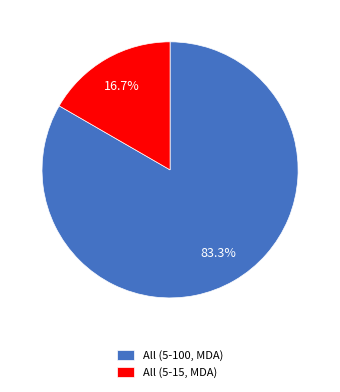

To the nearest percent, what is the combined percentage of All (5-15, MDA) and All (5-100, MDA)?

100%